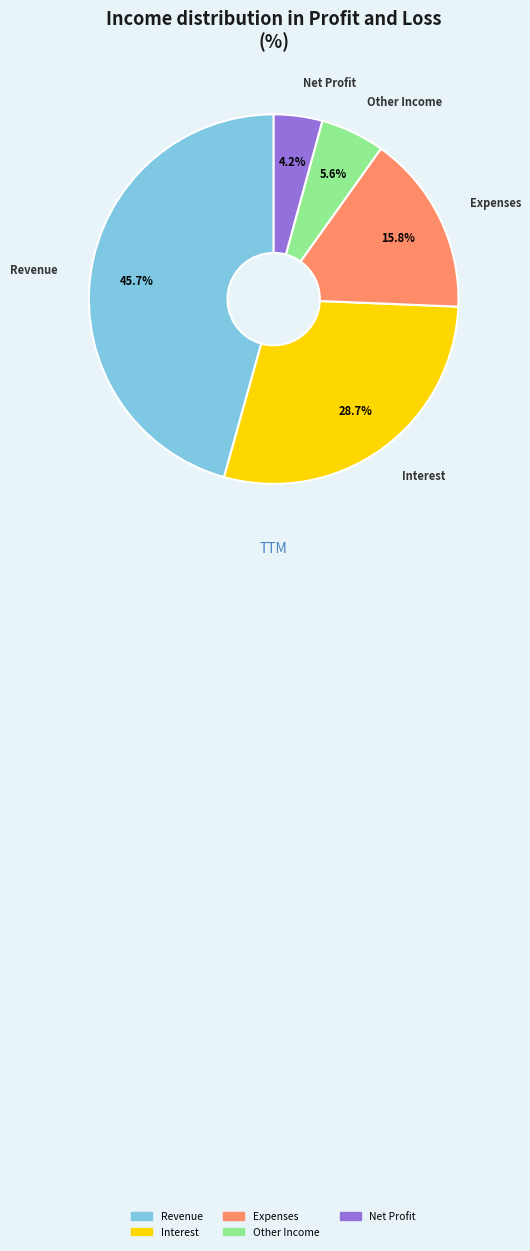

Does any single category account for the majority?

No